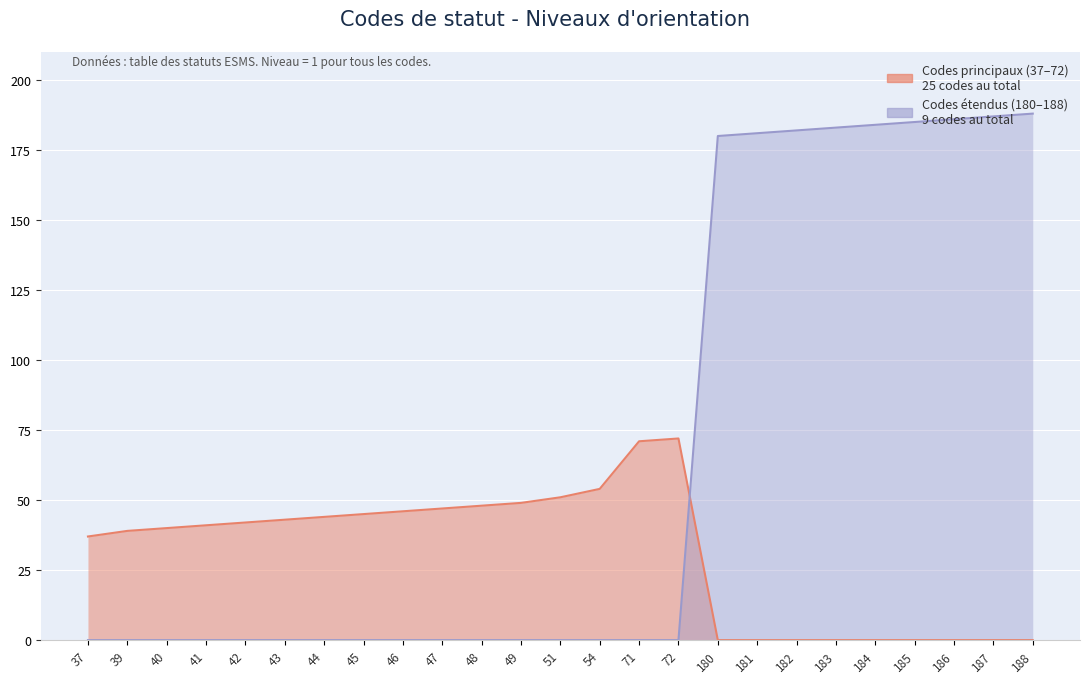

Rank the categories by value from highest to lowest.

188, 187, 186, 185, 184, 183, 182, 181, 180, 37, 39, 40, 41, 42, 43, 44, 45, 46, 47, 48, 49, 51, 54, 71, 72